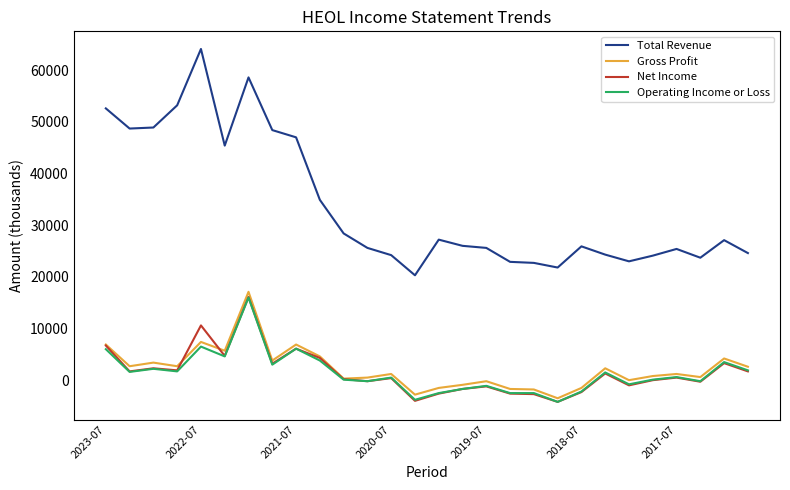

Which series has the widest spread of values?

Total Revenue